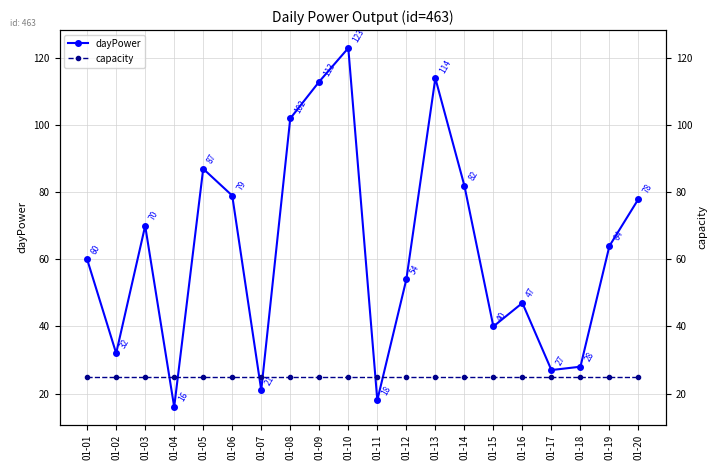

How many lines are shown in the chart?

2